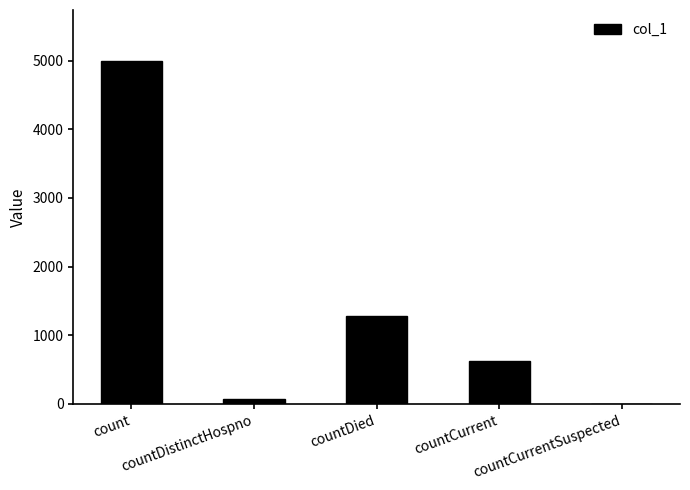

What is the sum of all values?

6966